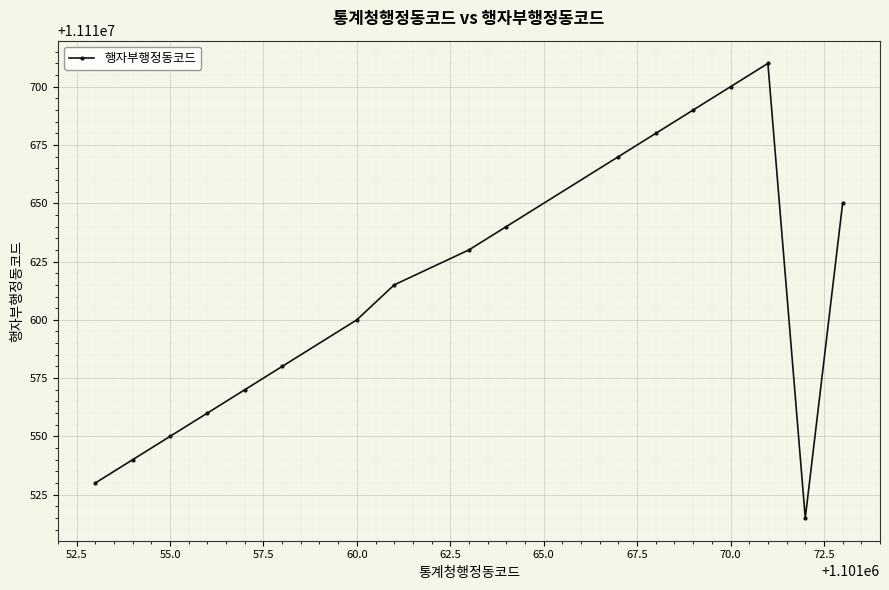

What is the smallest value displayed?

11110515